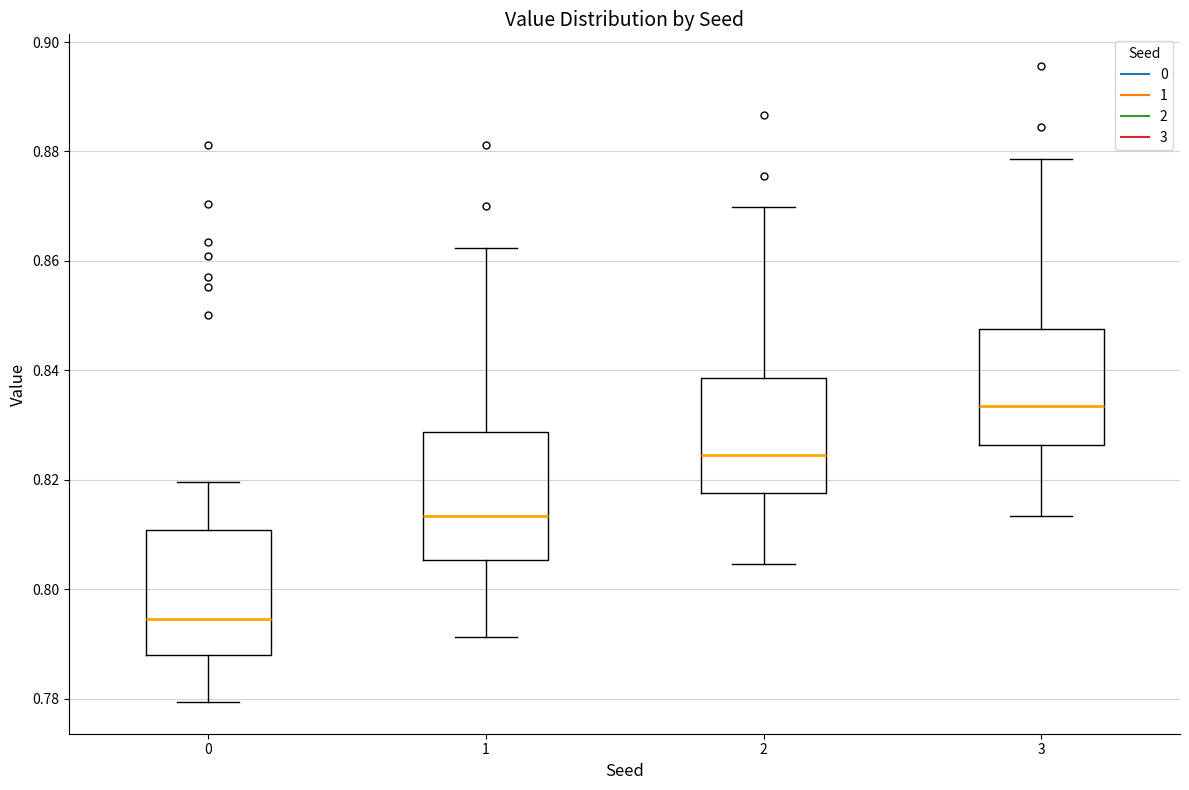

Which box's median line is the lowest?

0